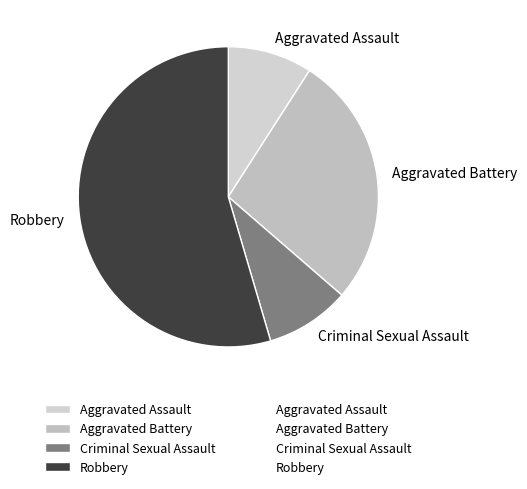

Between Criminal Sexual Assault and Aggravated Battery, which is larger?

Aggravated Battery